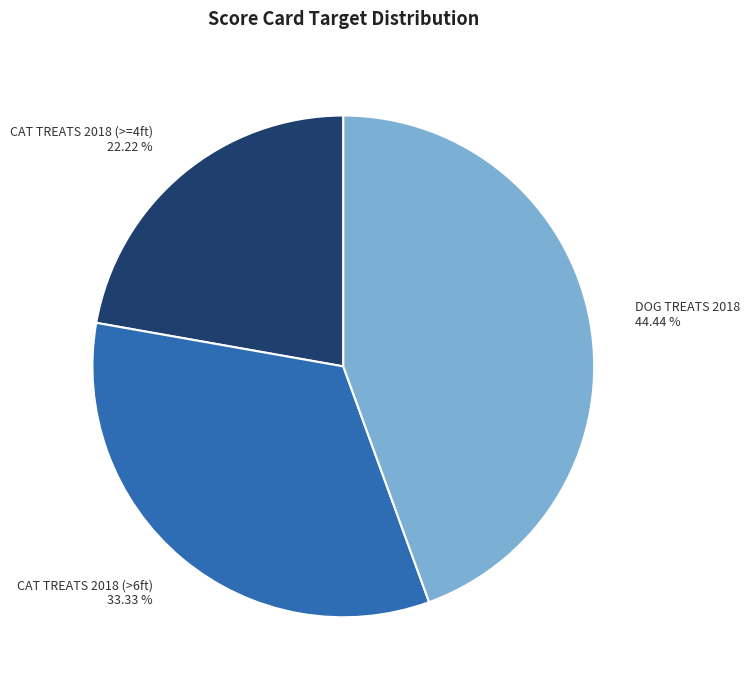

Is DOG TREATS 2018 the majority of the pie?

No